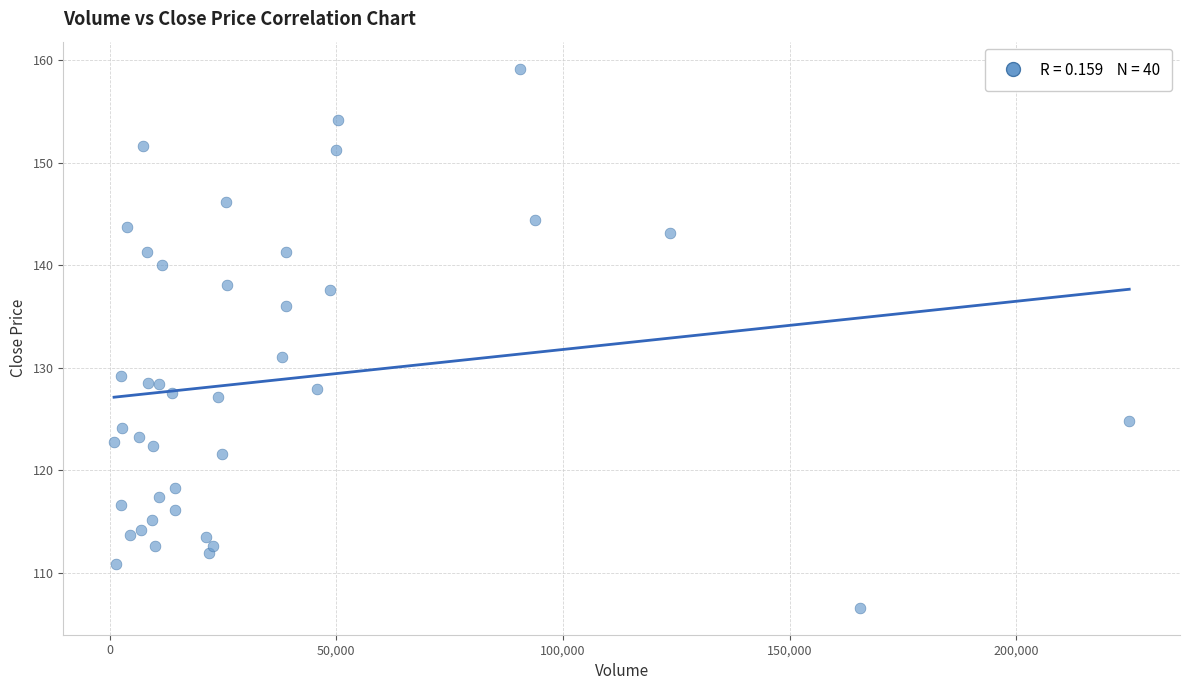

What Y value in the scatter plot is closest to 132?

131.1